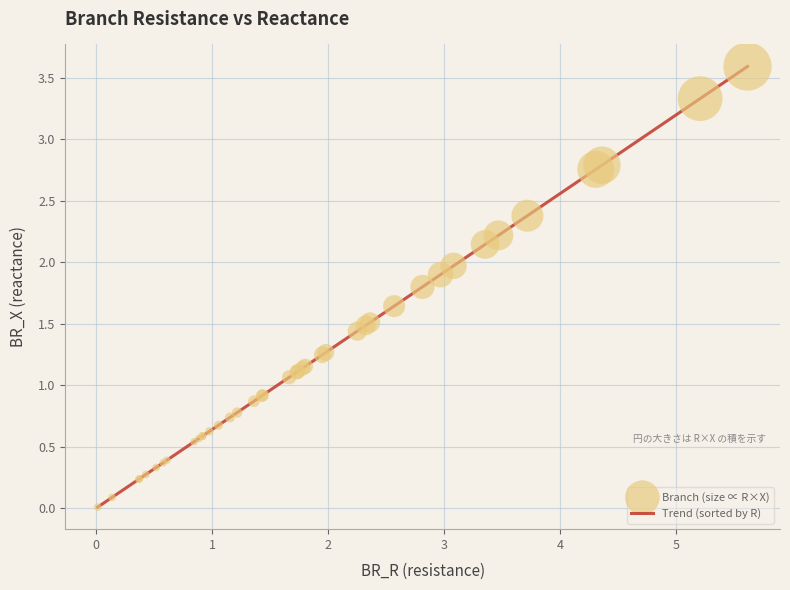

What is the maximum value shown in the chart?

3.6